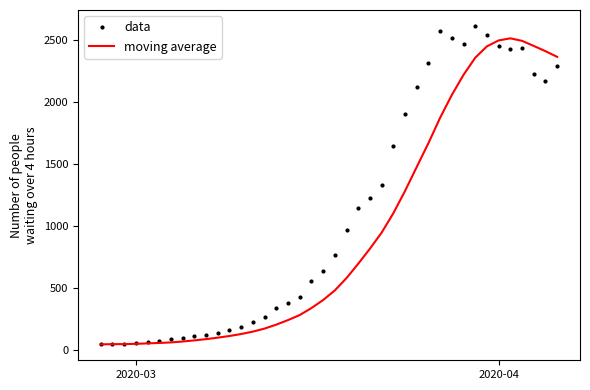

What is the value of the moving average point at the 23rd from the left?

698.4